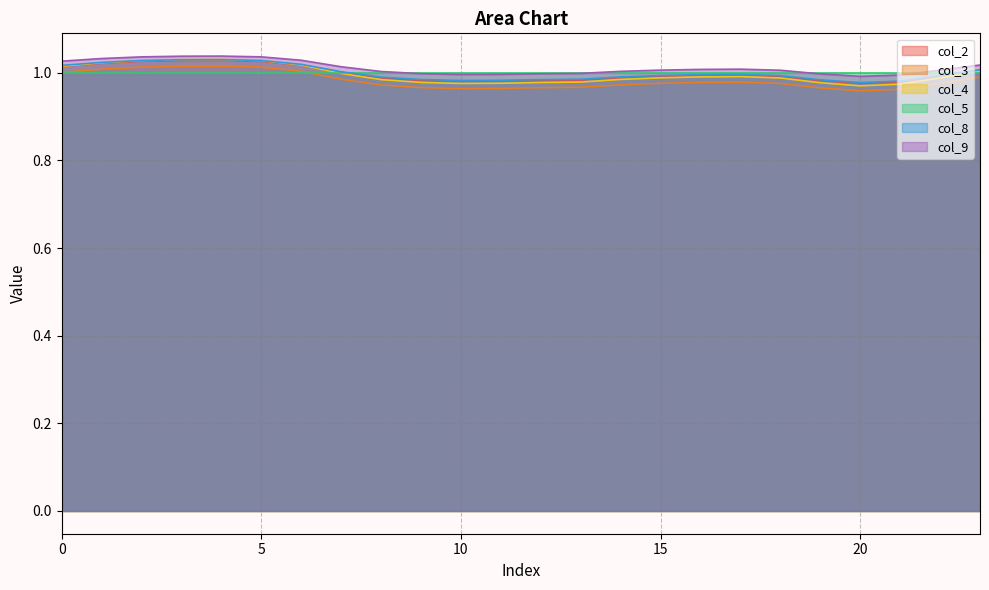

Which category has the lowest value across all series?

20